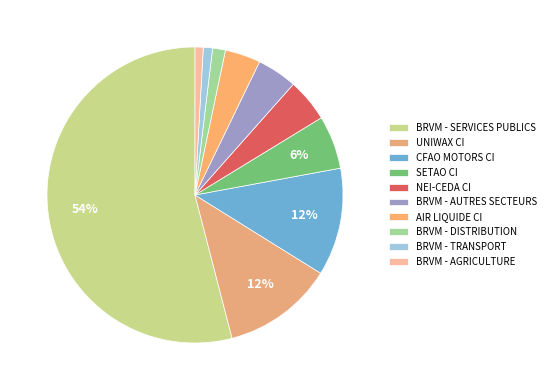

Rank the categories by value from highest to lowest.

BRVM - SERVICES PUBLICS, UNIWAX CI, CFAO MOTORS CI, SETAO CI, NEI-CEDA CI, BRVM - AUTRES SECTEURS, AIR LIQUIDE CI, BRVM - DISTRIBUTION, BRVM - TRANSPORT, BRVM - AGRICULTURE